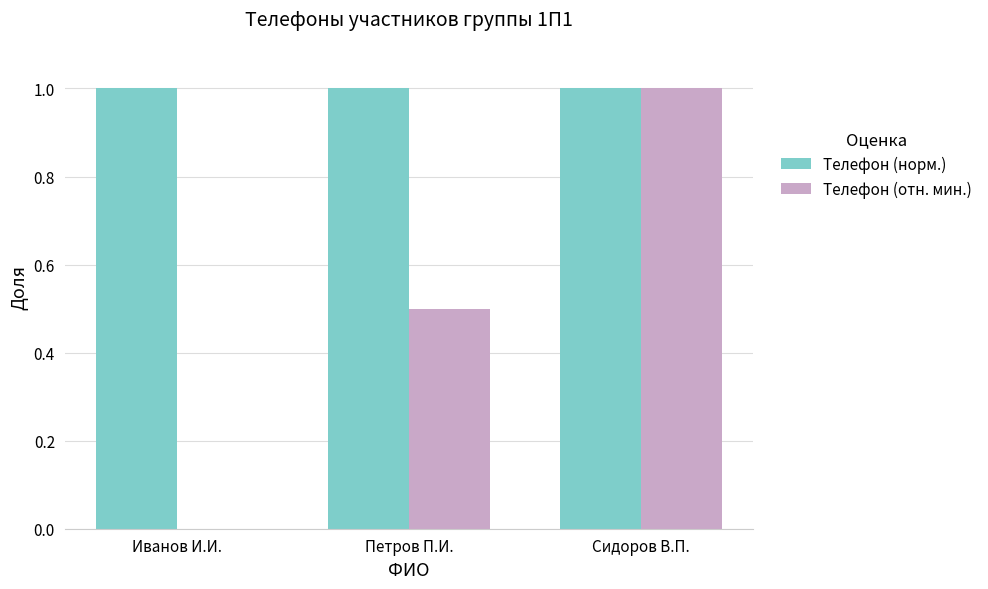

Which series changed the most between Петров П.И. and Сидоров В.П.?

Телефон (отн. мин.)